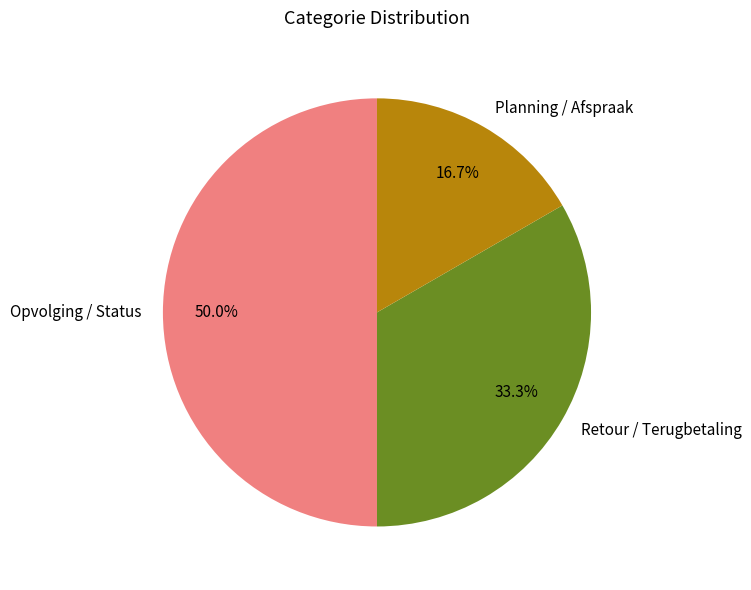

How many segments does this pie chart have?

3